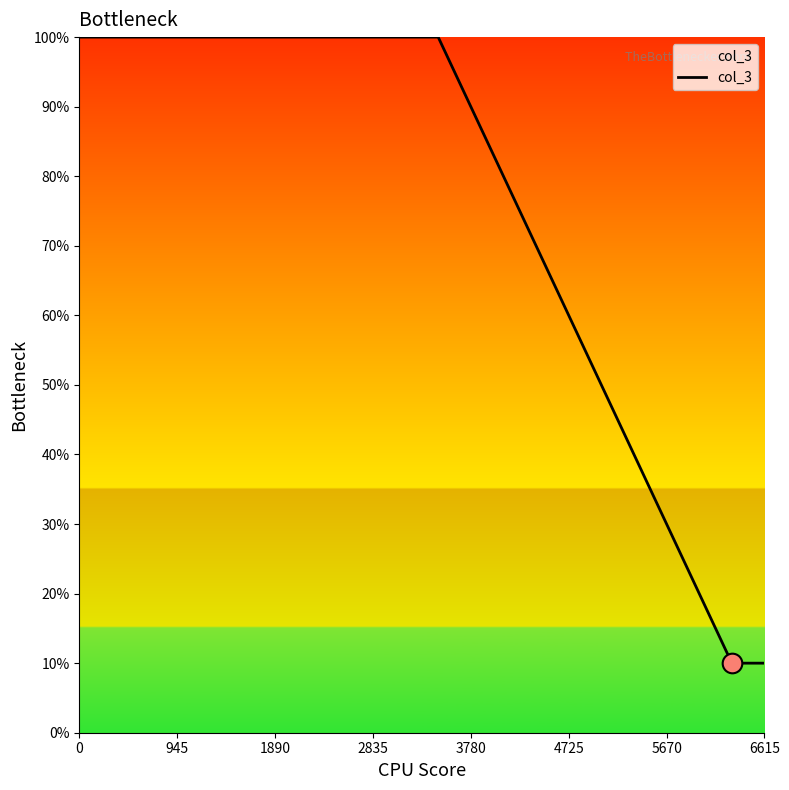

What is the difference between the maximum and minimum values?

90